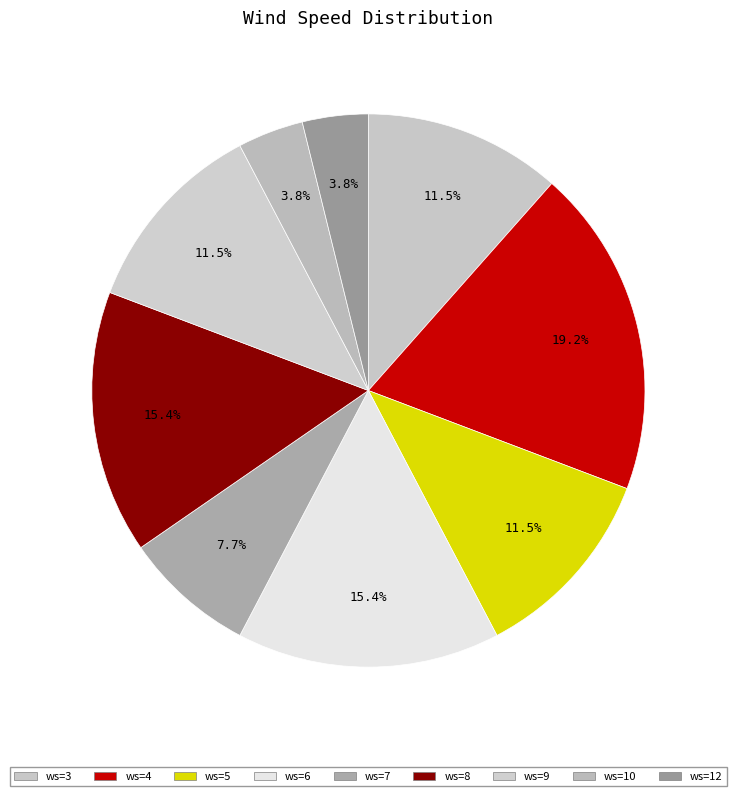

Count the number of slices in the pie.

9